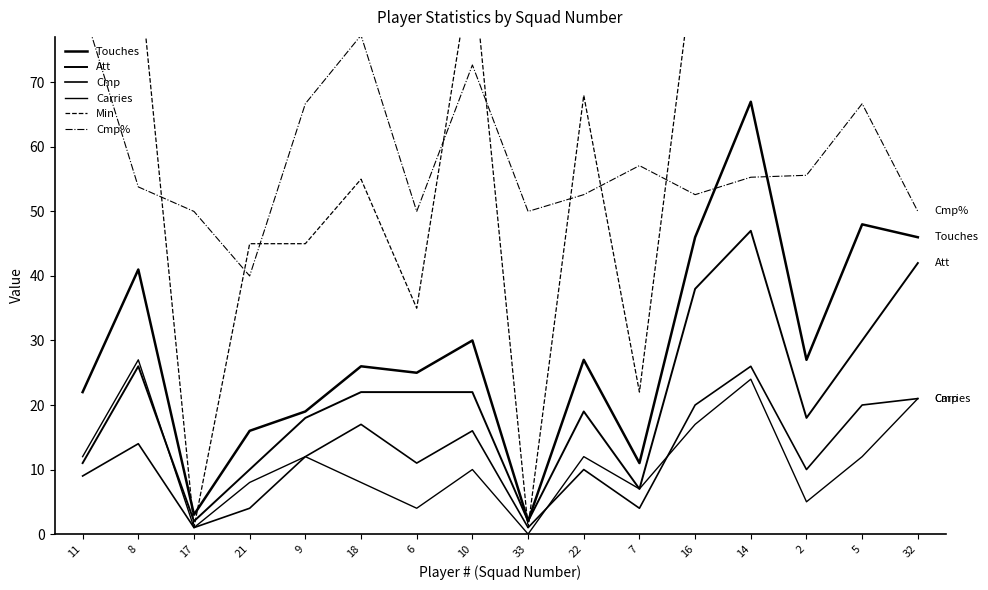

At 6, list the series in order from smallest to largest.

Carries, Cmp, Att, Touches, Min, Cmp%